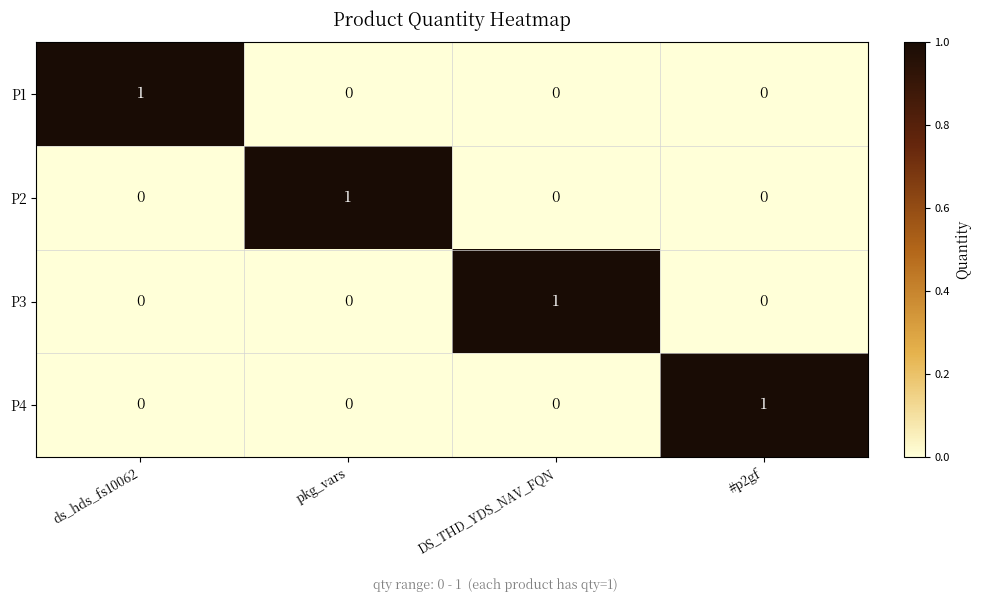

True or false: P2 has a value of 1 at DS_THD_YDS_NAV_FQN.

False